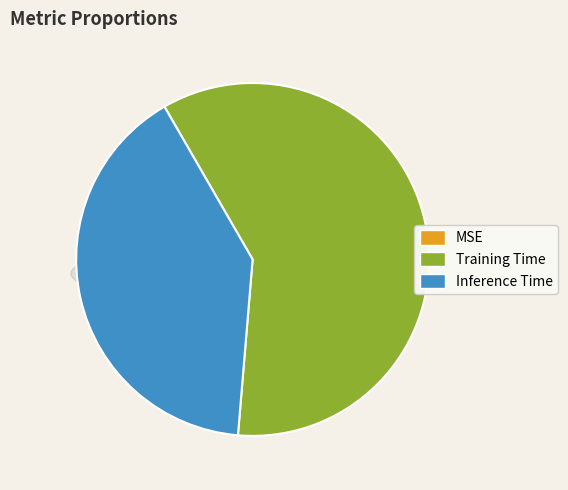

Which category has the biggest portion of the pie?

Training Time